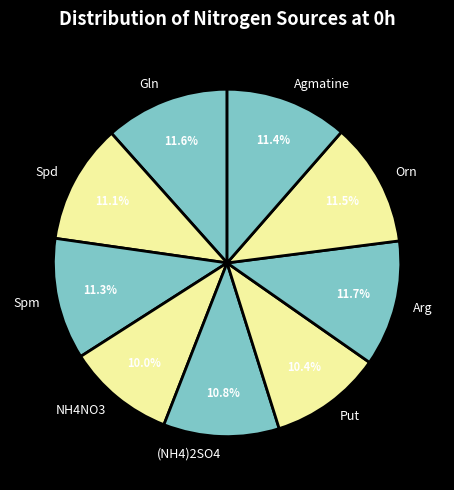

True or false: (NH4)2SO4 accounts for 2% of the total.

False